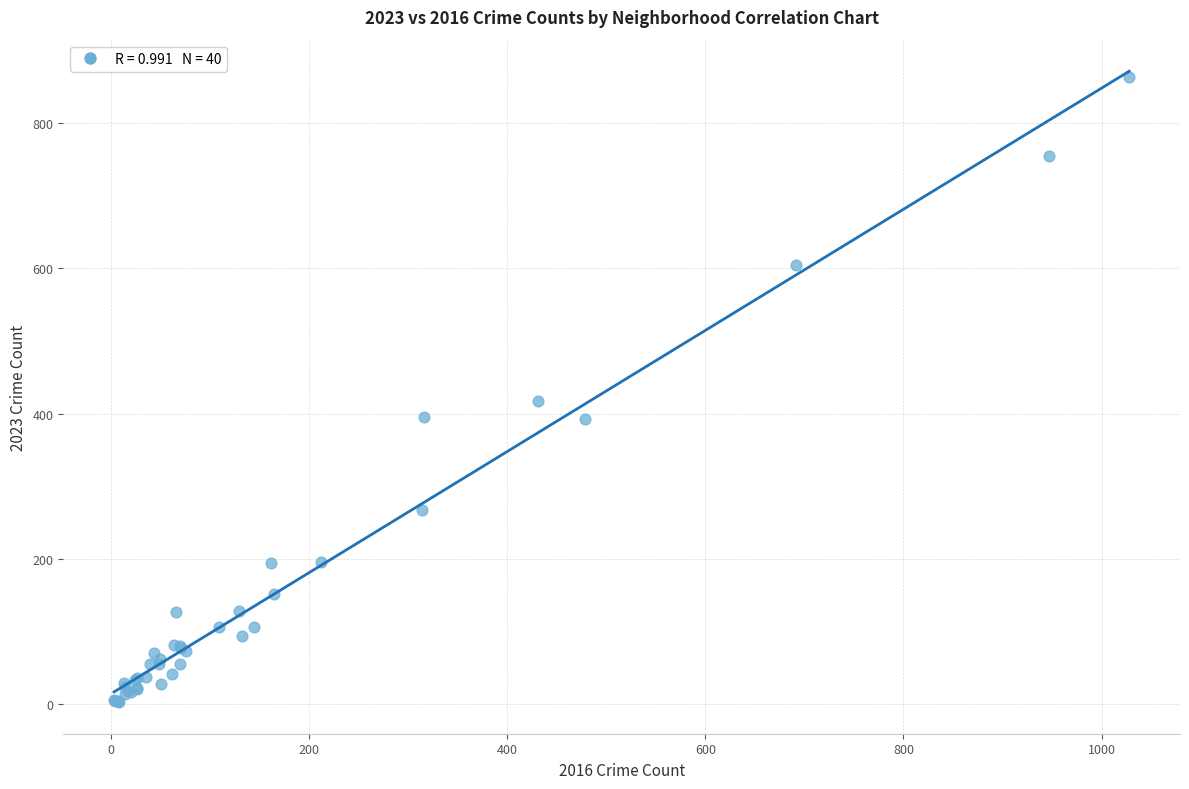

What Y value in the scatter plot is closest to 433?

417